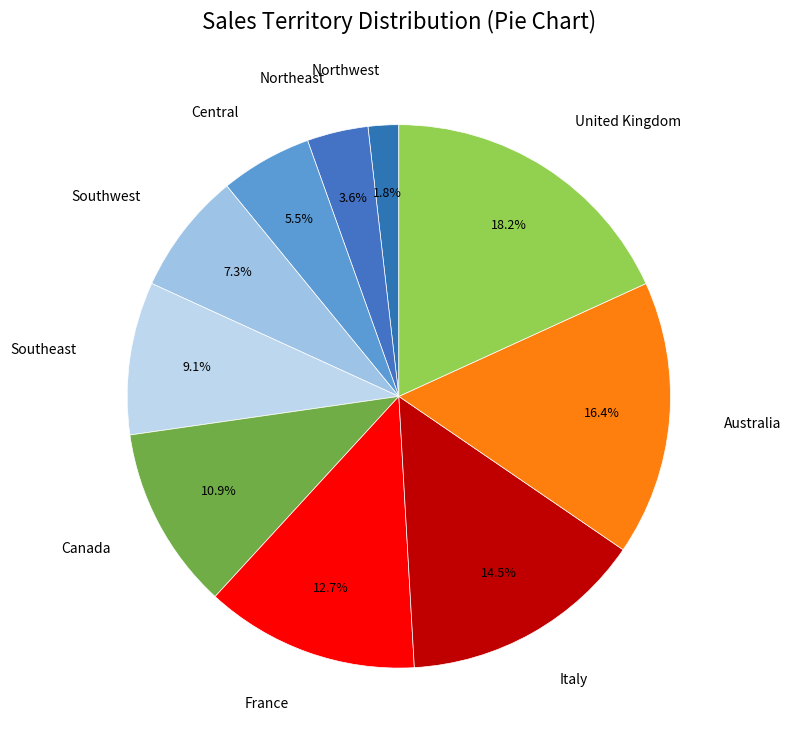

How many slices are in this pie chart?

10